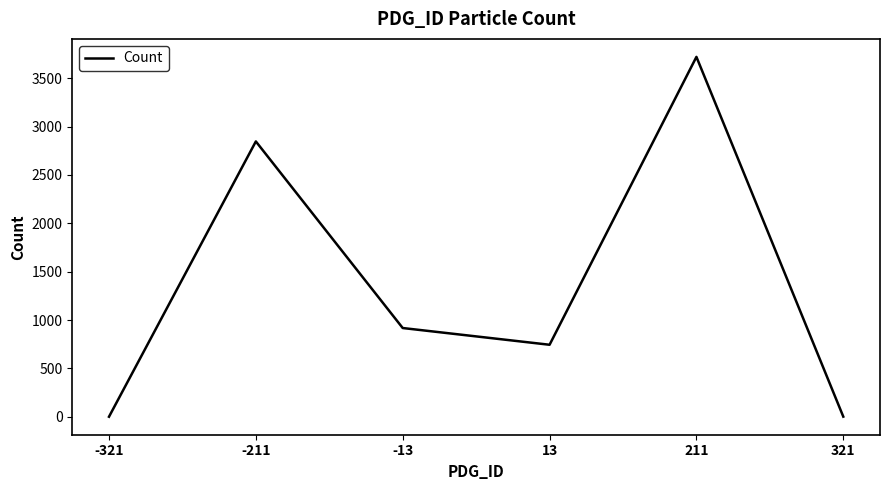

Does the chart display data point markers on the line(s)?

No